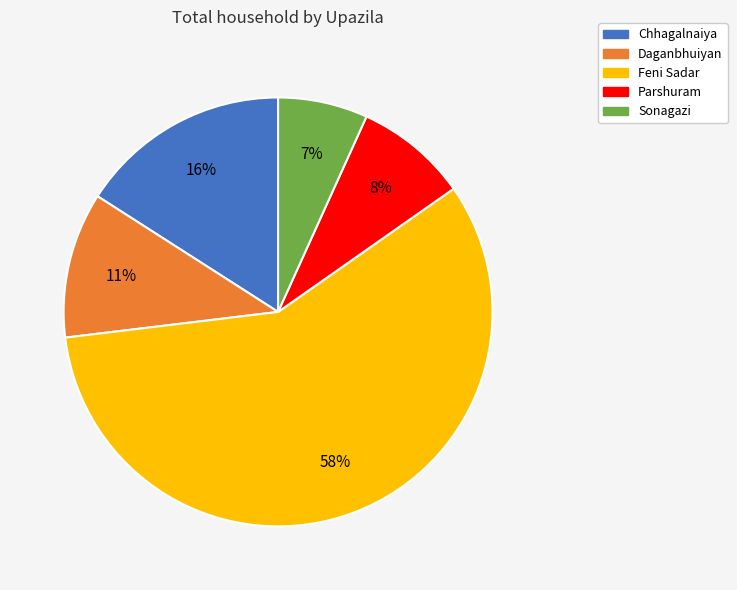

Is there a majority slice in this chart?

Yes